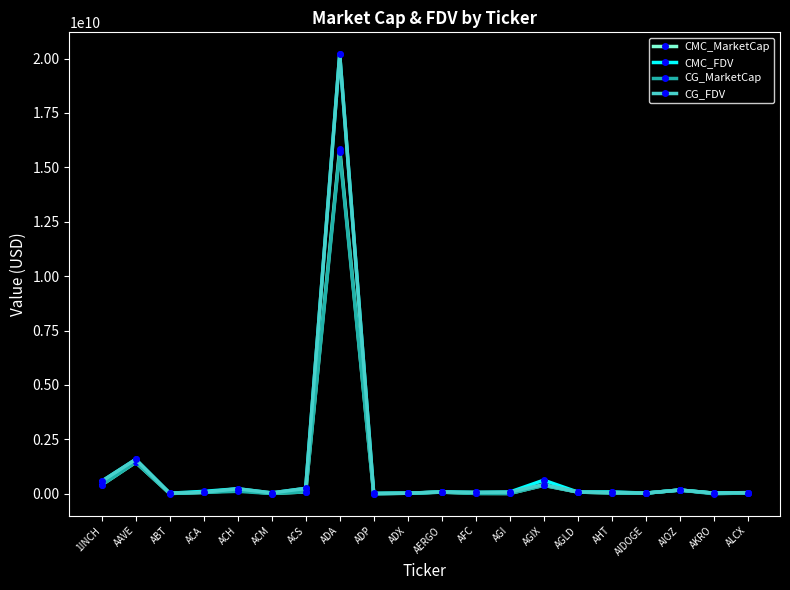

Where is CG_FDV nearest to the value 10103803329?

AAVE